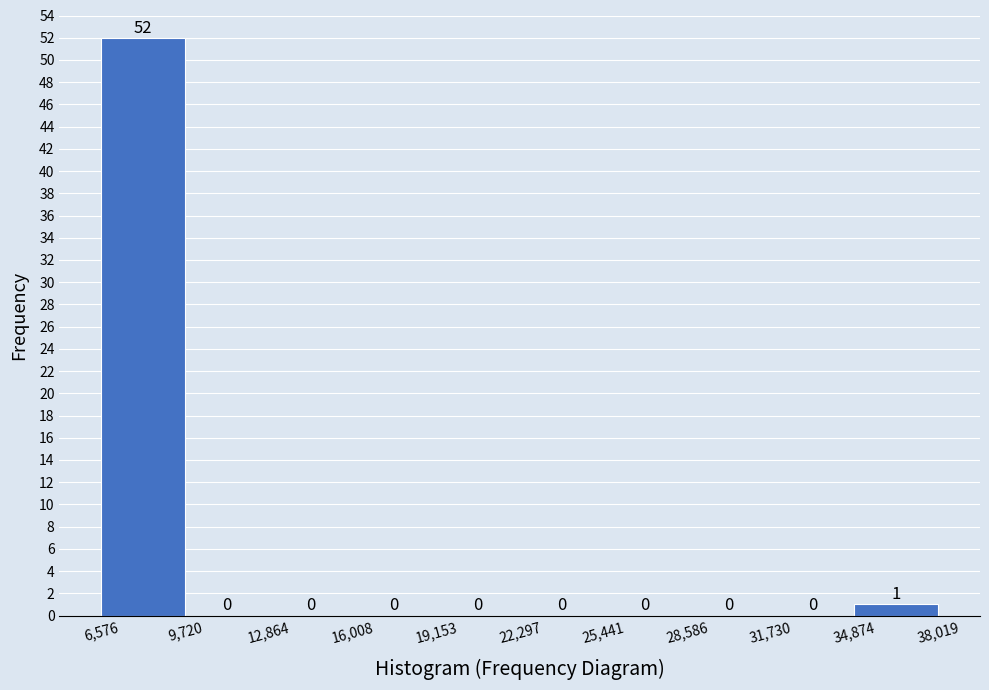

Reading left to right, transcribe this chart: for each bar, give the range it covers on the x-axis and its height.

6,576 to 9,720: 52
9,720 to 12,864: 0
12,864 to 16,008: 0
16,008 to 19,153: 0
19,153 to 22,297: 0
22,297 to 25,441: 0
25,441 to 28,586: 0
28,586 to 31,730: 0
31,730 to 34,874: 0
34,874 to 38,019: 1